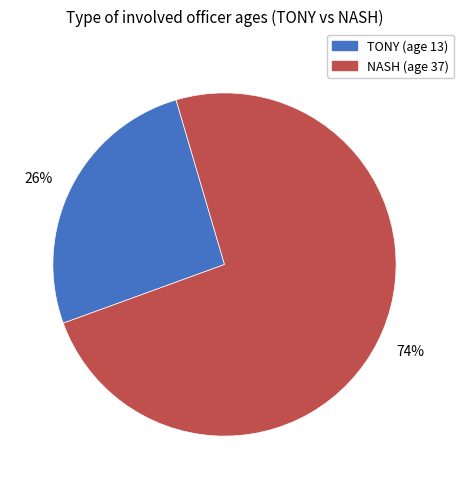

How many slices are in this pie chart?

2